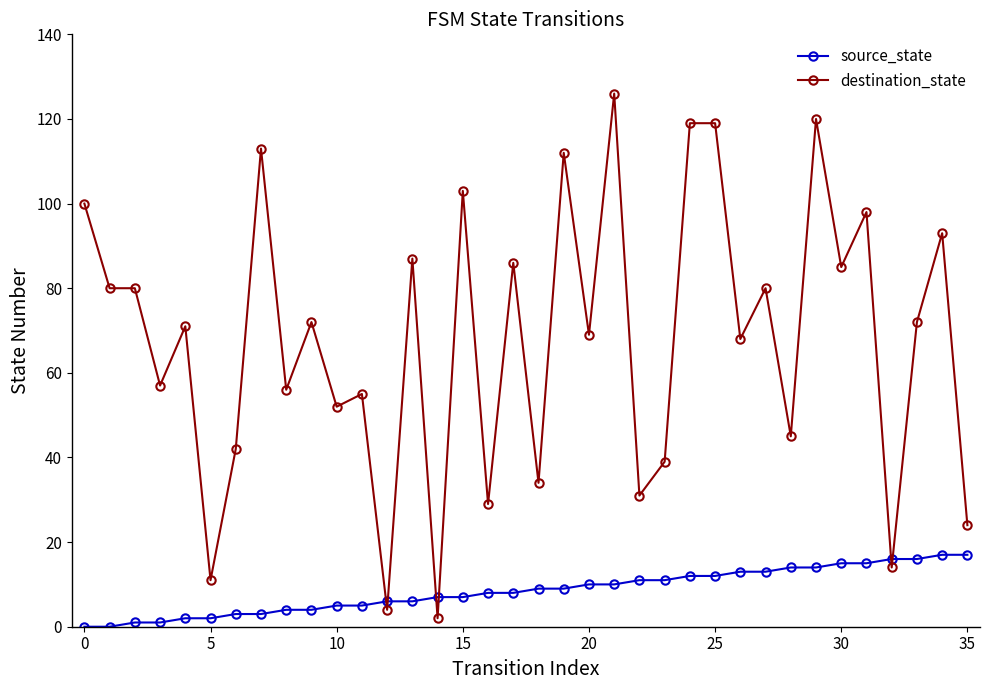

Which series ends up on top after the final intersection of source_state and destination_state?

destination_state